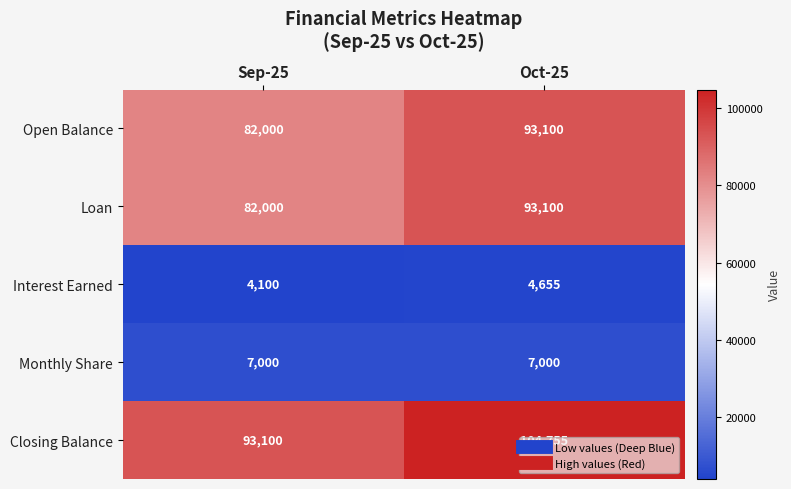

What value does the Loan series have at Oct-25, to the nearest 100?

93100